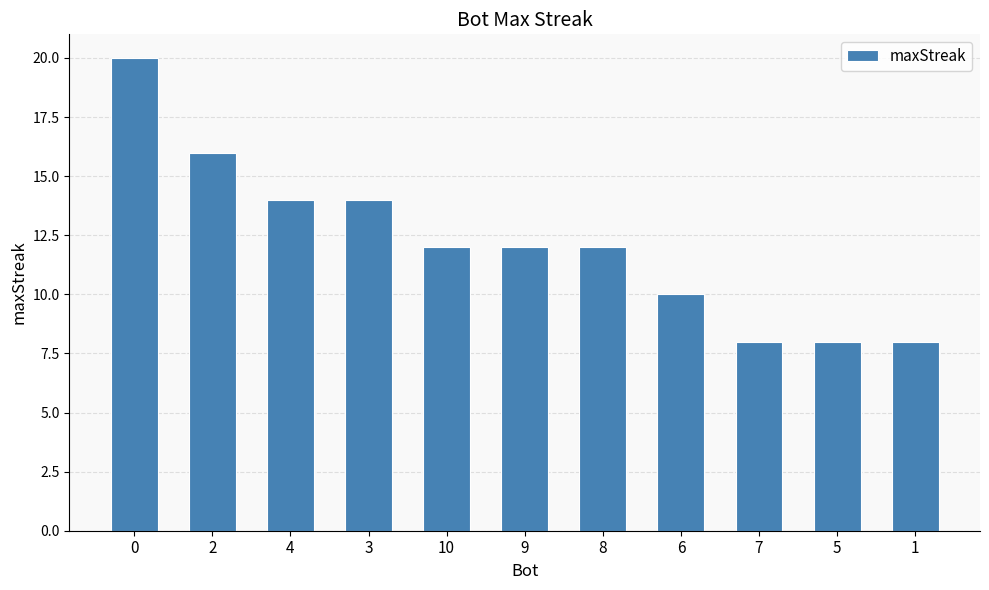

What is the ratio of the value at 5 to the value at 10?

0.7